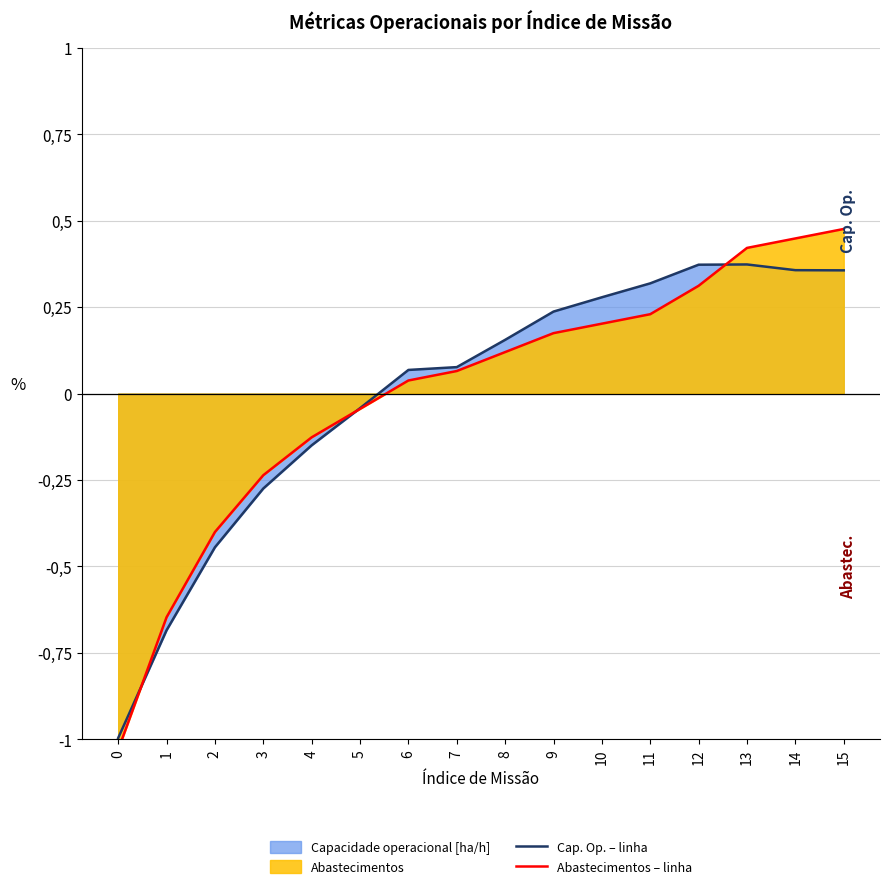

Reading left to right, what are all the values shown in this chart?

Cap. Op. – linha: -1.0	-0.7	-0.4	-0.3	-0.1	-0.0	0.1	0.1	0.2	0.2	0.3	0.3	0.4	0.4	0.4	0.4
Abastecimentos – linha: -1.0	-0.6	-0.4	-0.2	-0.1	-0.0	0.0	0.1	0.1	0.2	0.2	0.2	0.3	0.4	0.4	0.5